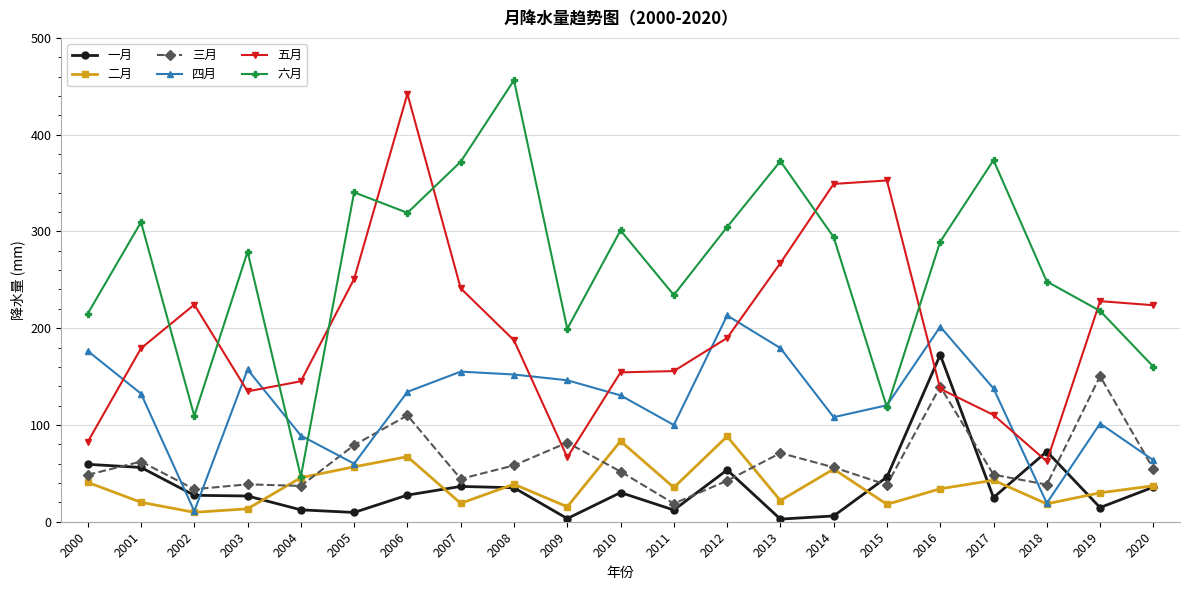

After their last crossing, which series has the higher values: 六月 or 四月?

六月